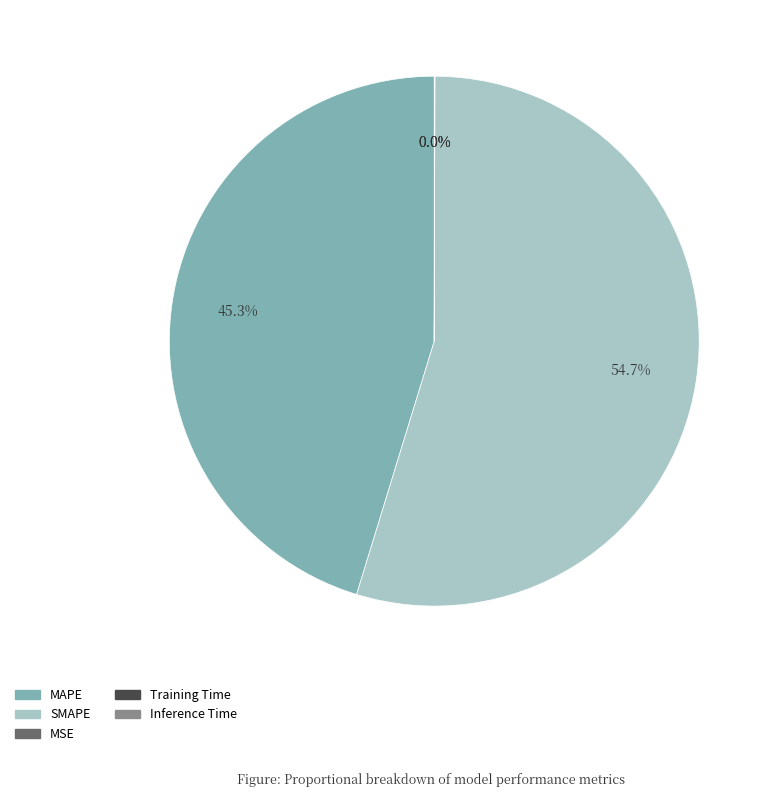

Does any single category account for the majority?

Yes